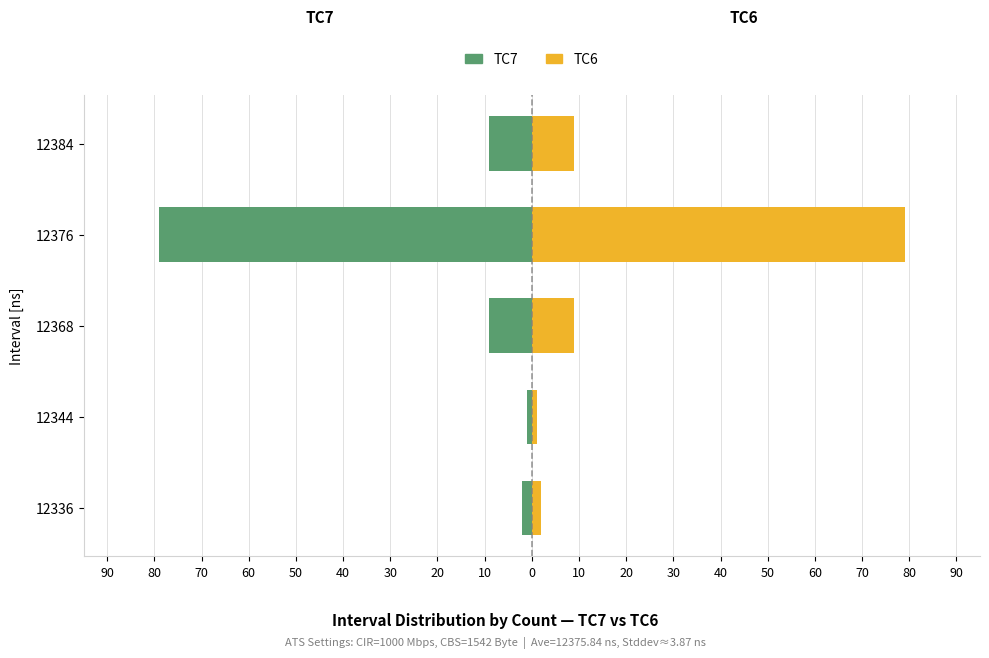

What is the average value of the TC6 series?

20